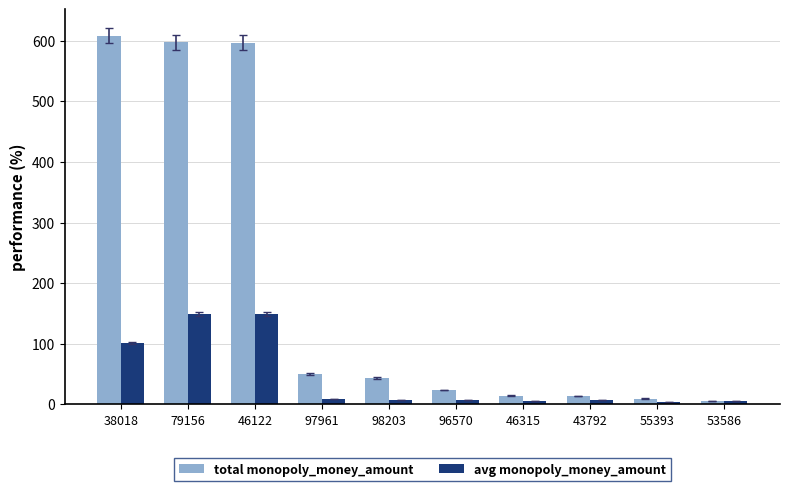

Which series changed the most between 46122 and 43792?

total monopoly_money_amount